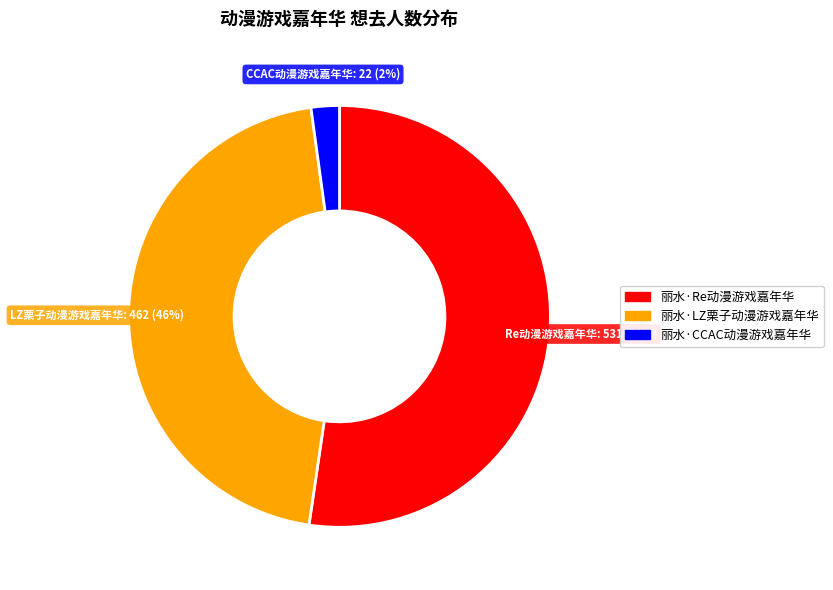

Is there any slice that represents more than half of the pie?

Yes